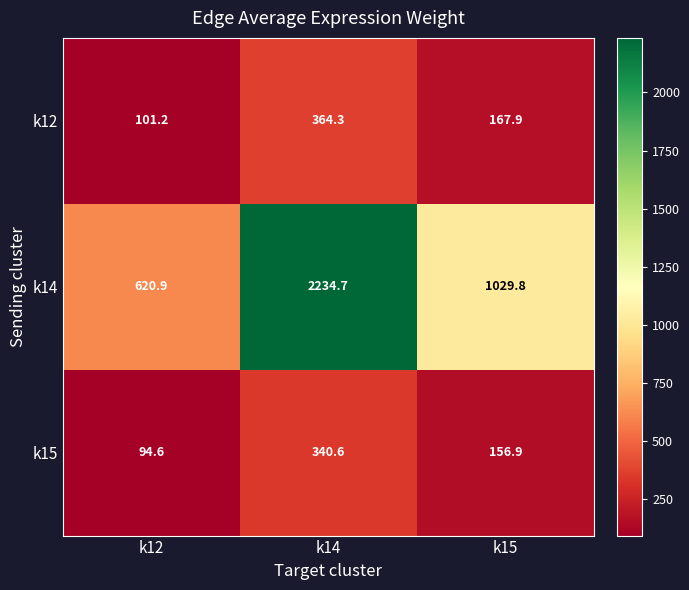

What is the approximate value of k15 at k14?

340.6